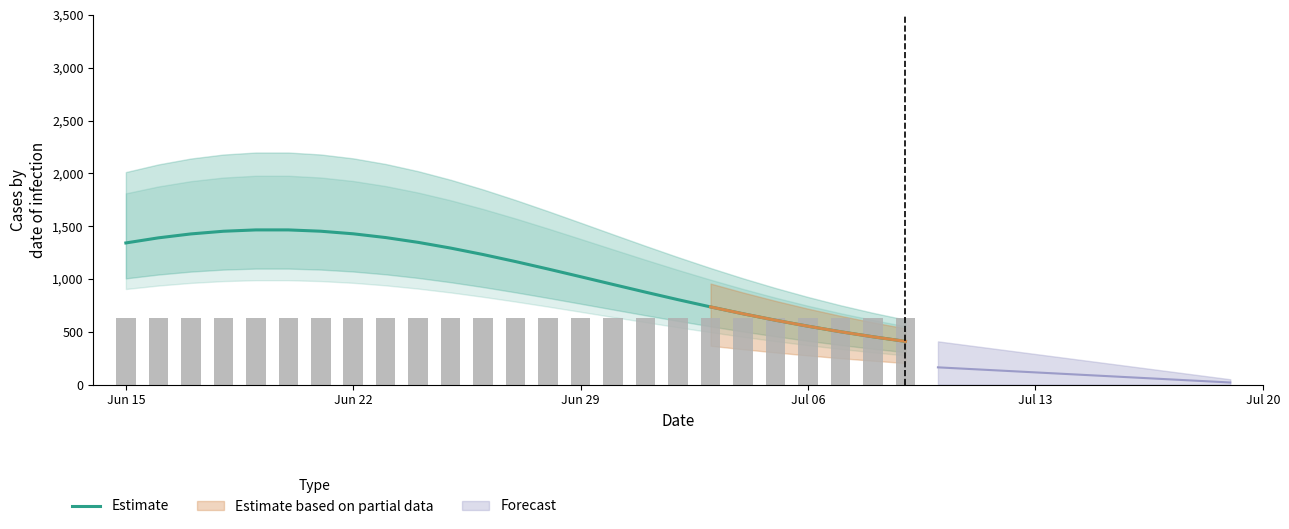

The value at 18 is 1317.3. True or false?

False